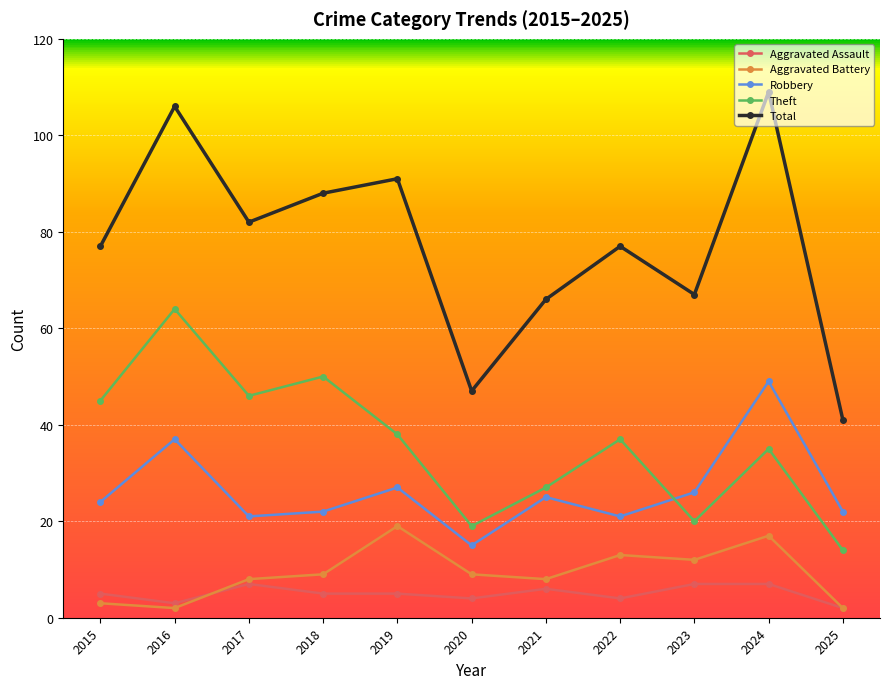

At which category does Total reach its first local valley?

2017